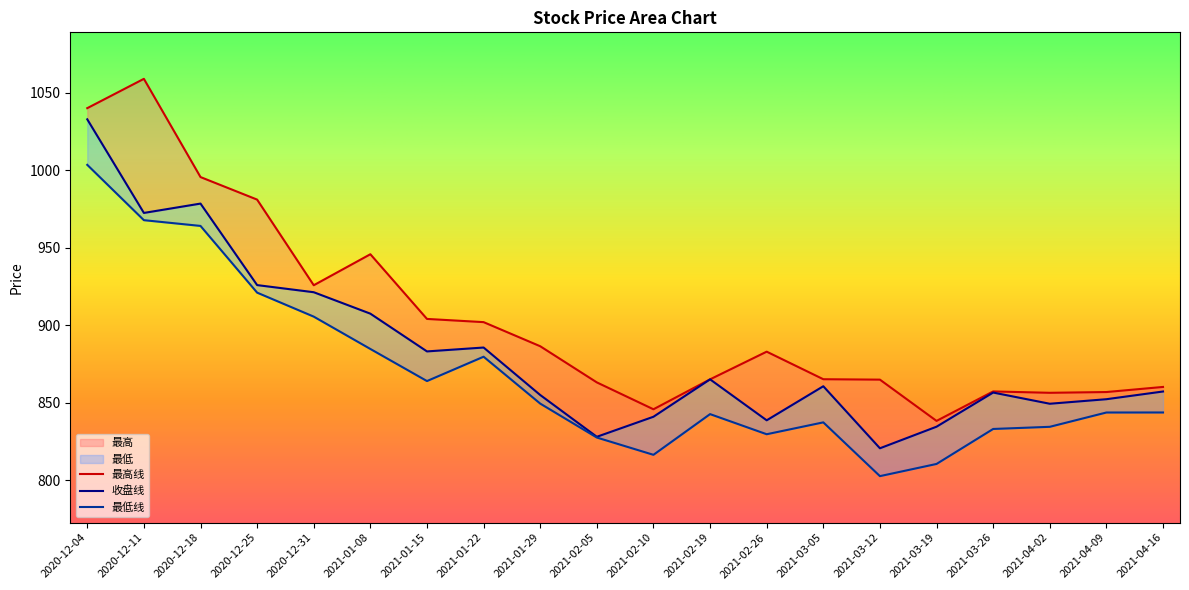

List the series in order of their peak value, lowest first.

最低, 收盘, 最高